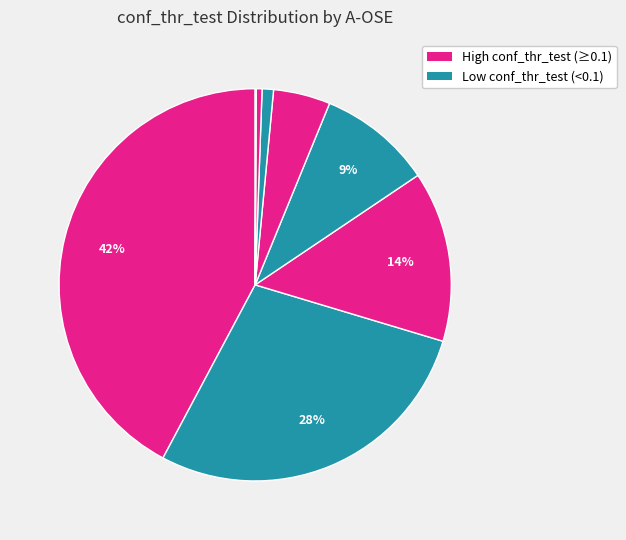

How many segments does this pie chart have?

8